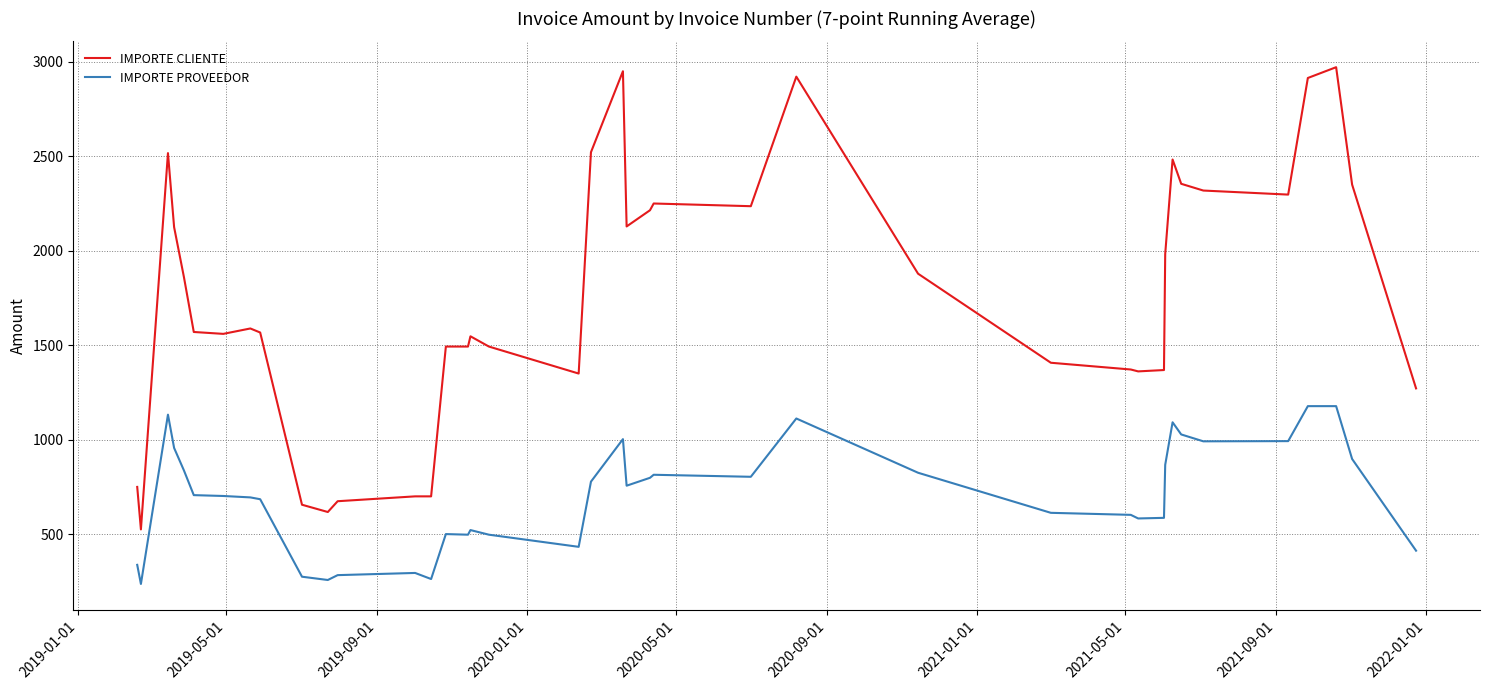

What is the maximum value for IMPORTE CLIENTE?

2971.4